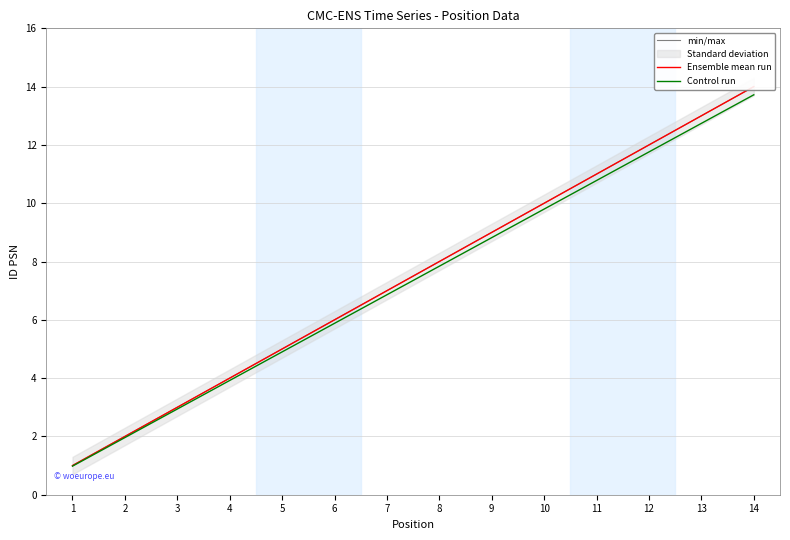

Which series has the largest total across all categories?

min/max